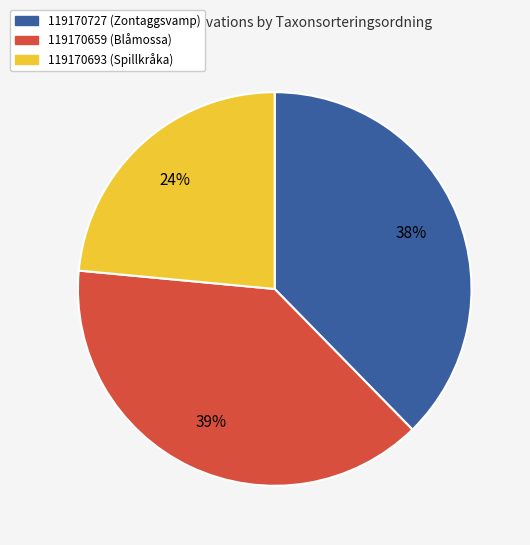

How many segments does this pie chart have?

3